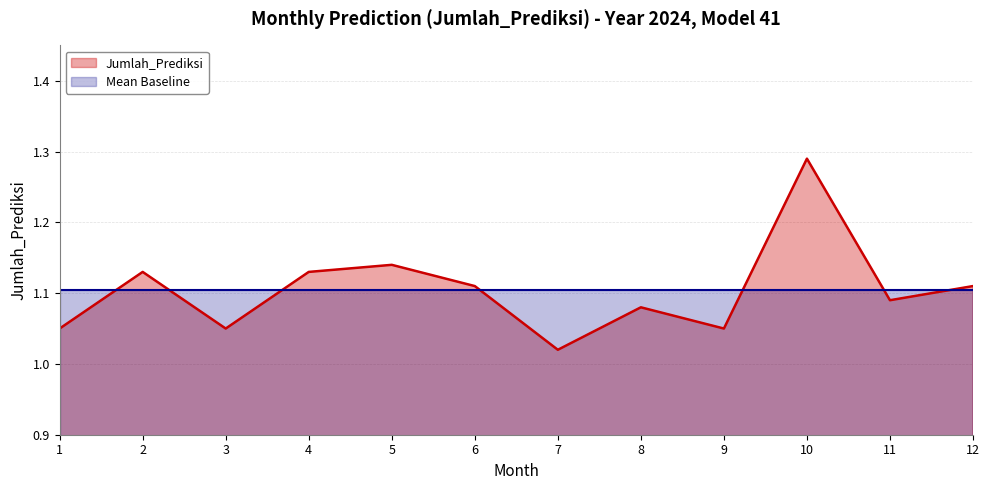

What is the ratio of the value at 10 to the value at 6?

1.2